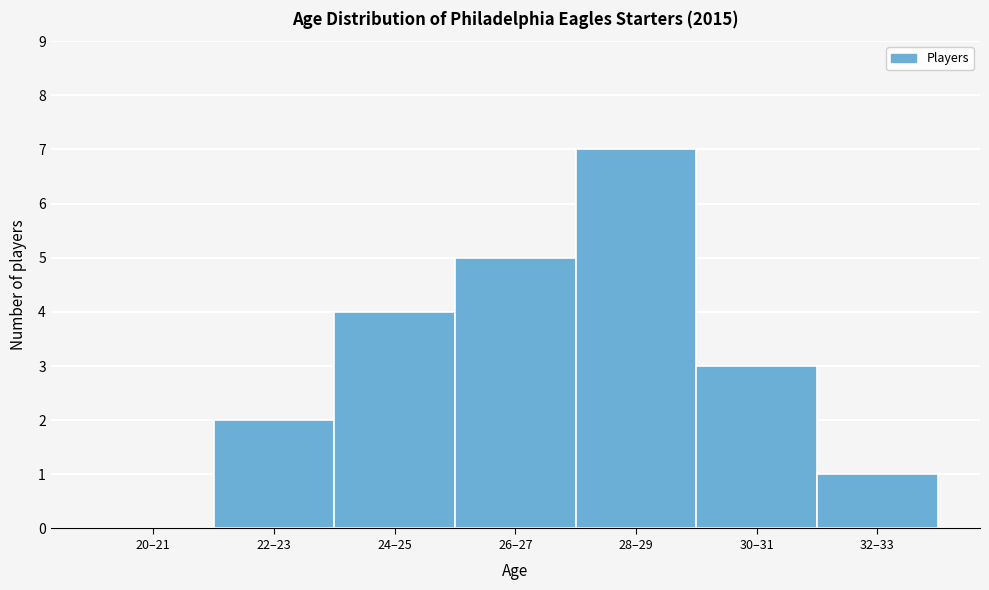

Reading left to right, extract all data points from this chart.

20–21=0	22–23=2	24–25=4	26–27=5	28–29=7	30–31=3	32–33=1